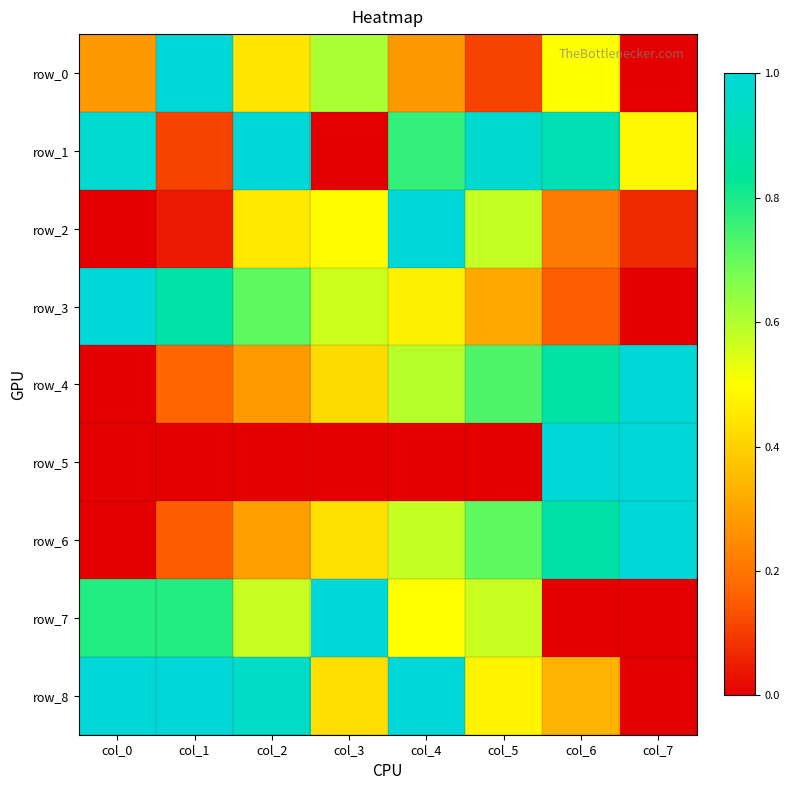

What is the average value of the row_5 series?

0.3